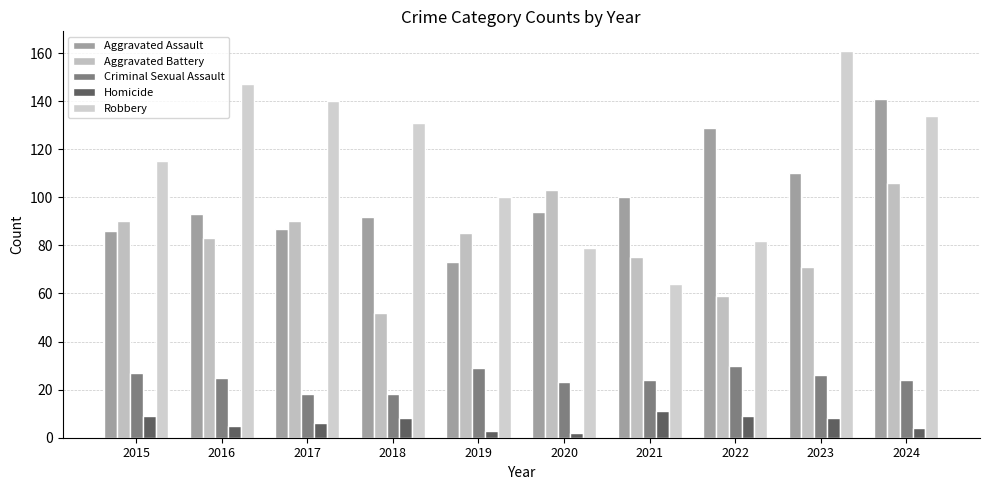

The Homicide series shows 15 at 2021. True or false?

False